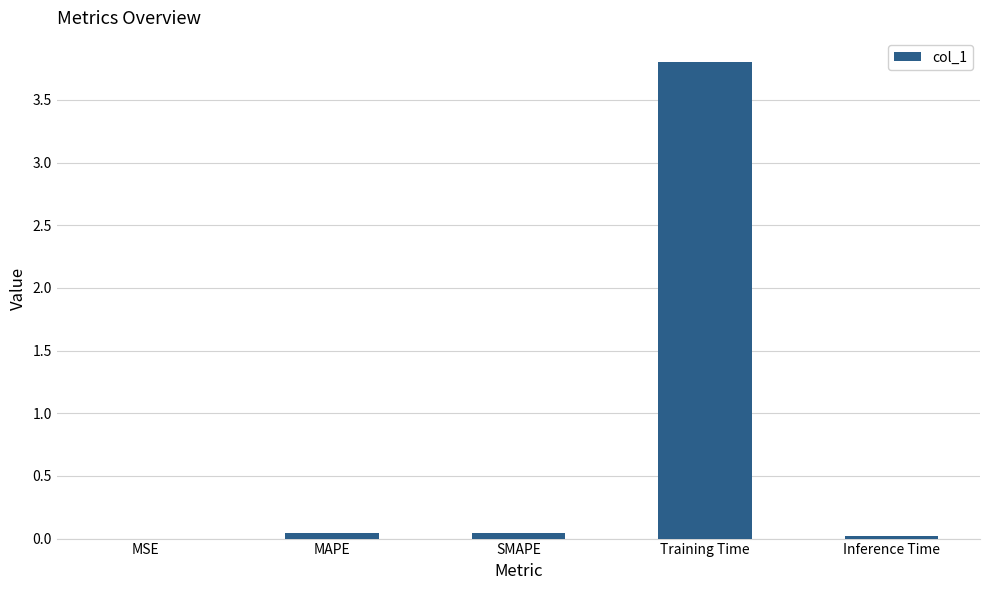

How many series are shown in this chart?

1